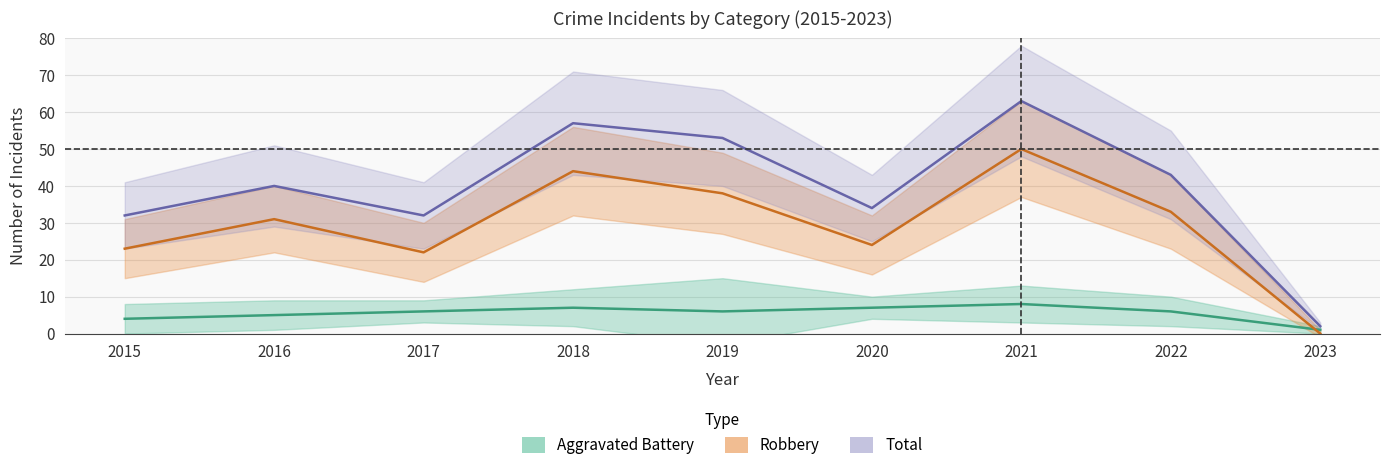

What is the total value across all series at 2018?

108